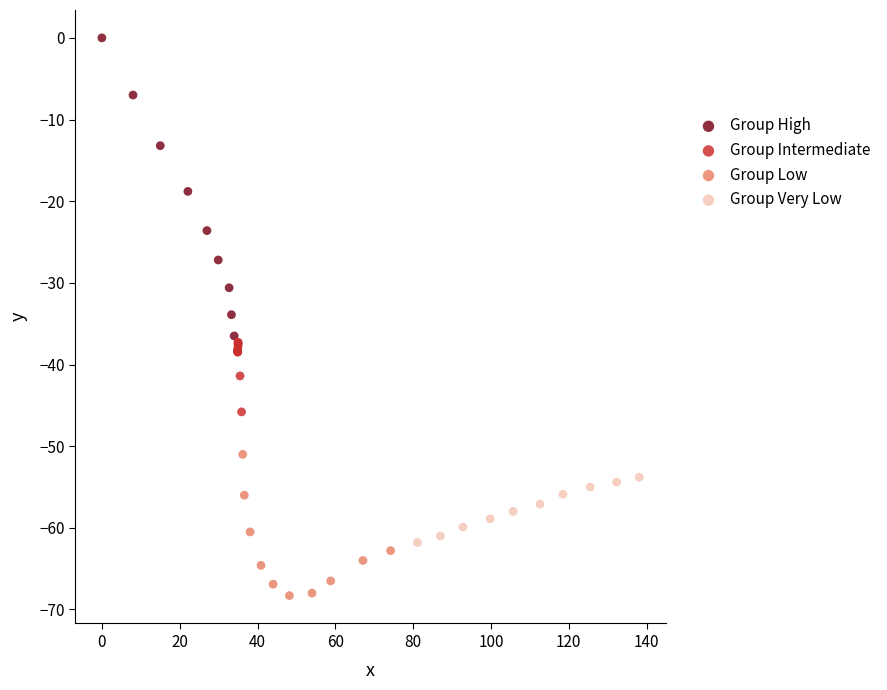

Which series contains the lowest Y value?

Group Low